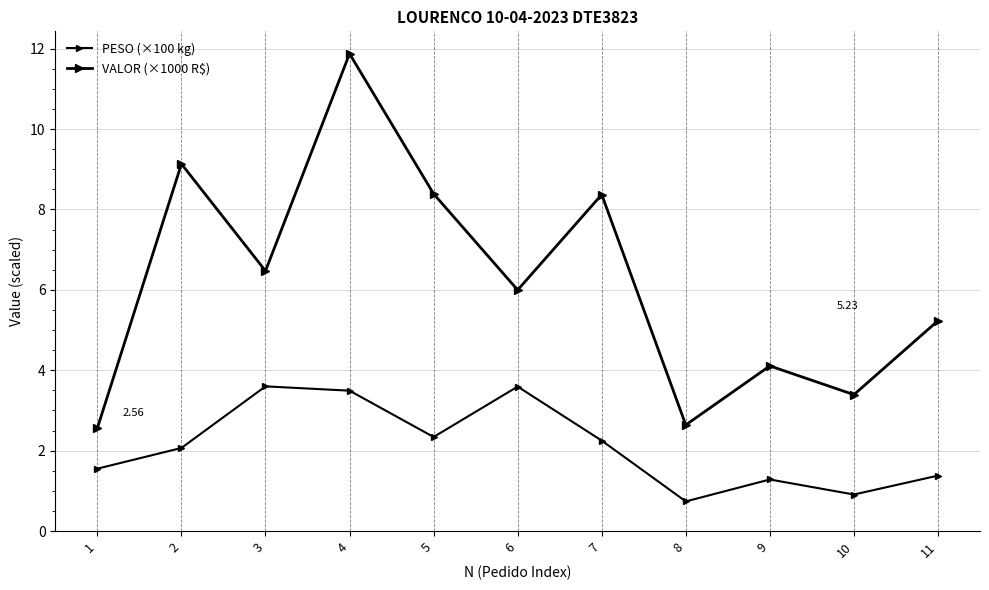

How many lines are shown in the chart?

2